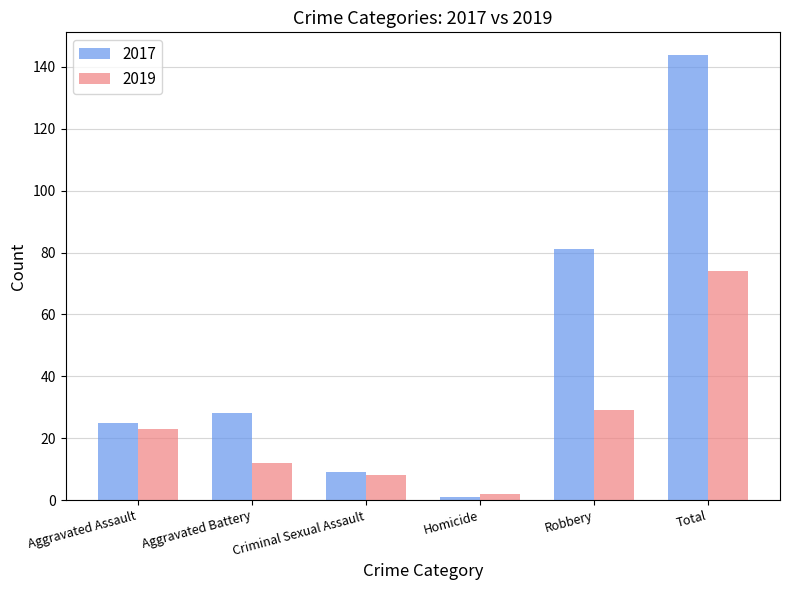

At which label does 2019 reach its peak?

Total